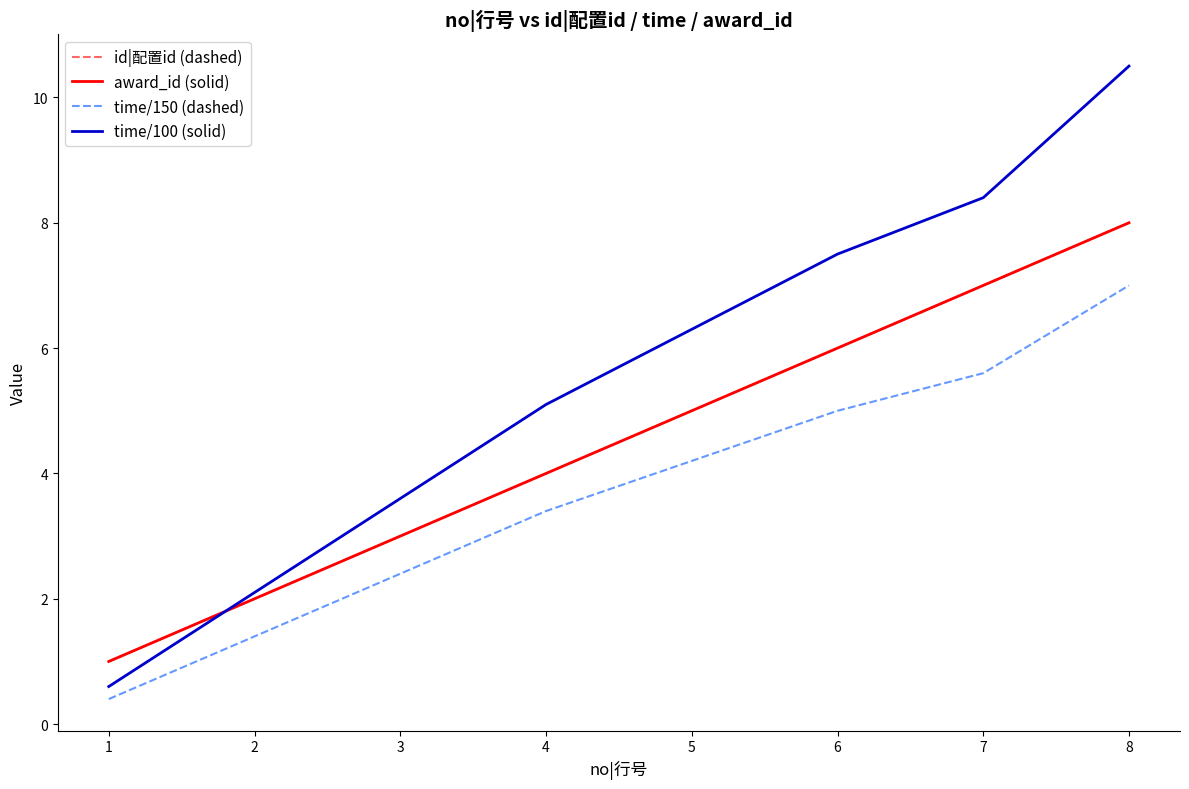

Reading right to left, transcribe all the data shown in this chart.

id|配置id (dashed): 8=8.0	7=7.0	6=6.0	5=5.0	4=4.0	3=3.0	2=2.0	1=1.0
award_id (solid): 8=8.0	7=7.0	6=6.0	5=5.0	4=4.0	3=3.0	2=2.0	1=1.0
time/150 (dashed): 8=7.0	7=5.6	6=5.0	5=4.2	4=3.4	3=2.4	2=1.4	1=0.4
time/100 (solid): 8=10.5	7=8.4	6=7.5	5=6.3	4=5.1	3=3.6	2=2.1	1=0.6